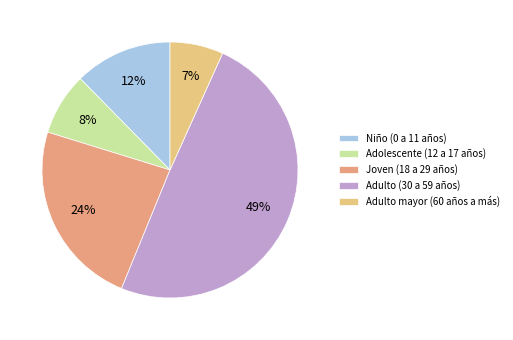

What is the change in value from Adolescente (12 a 17 años) to Adulto mayor (60 años a más)?

-1